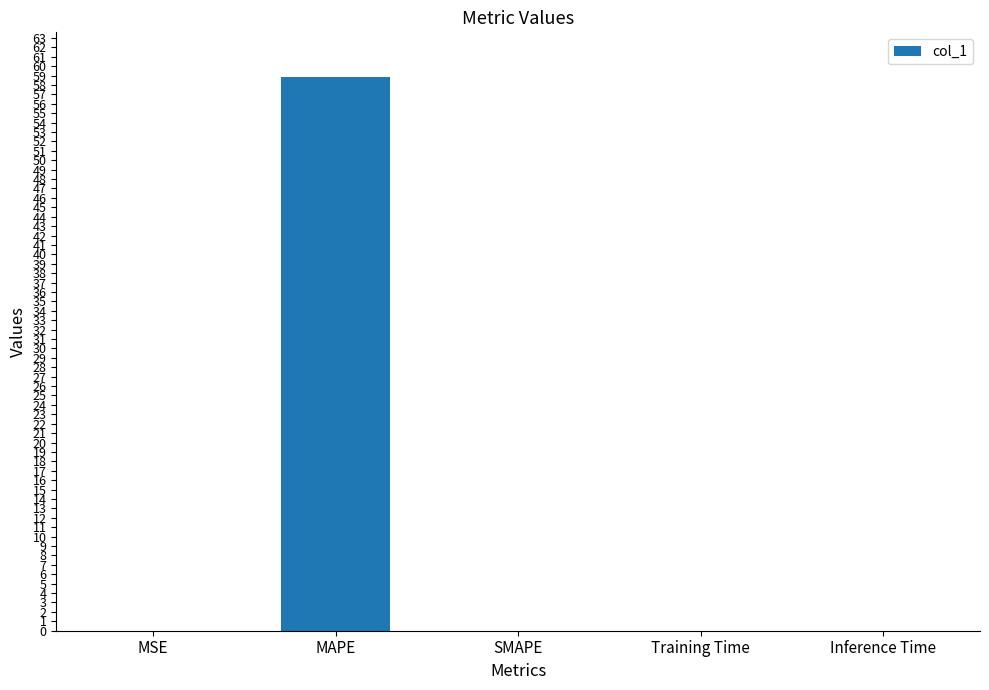

Is it true that the value at Training Time is 0.0?

True